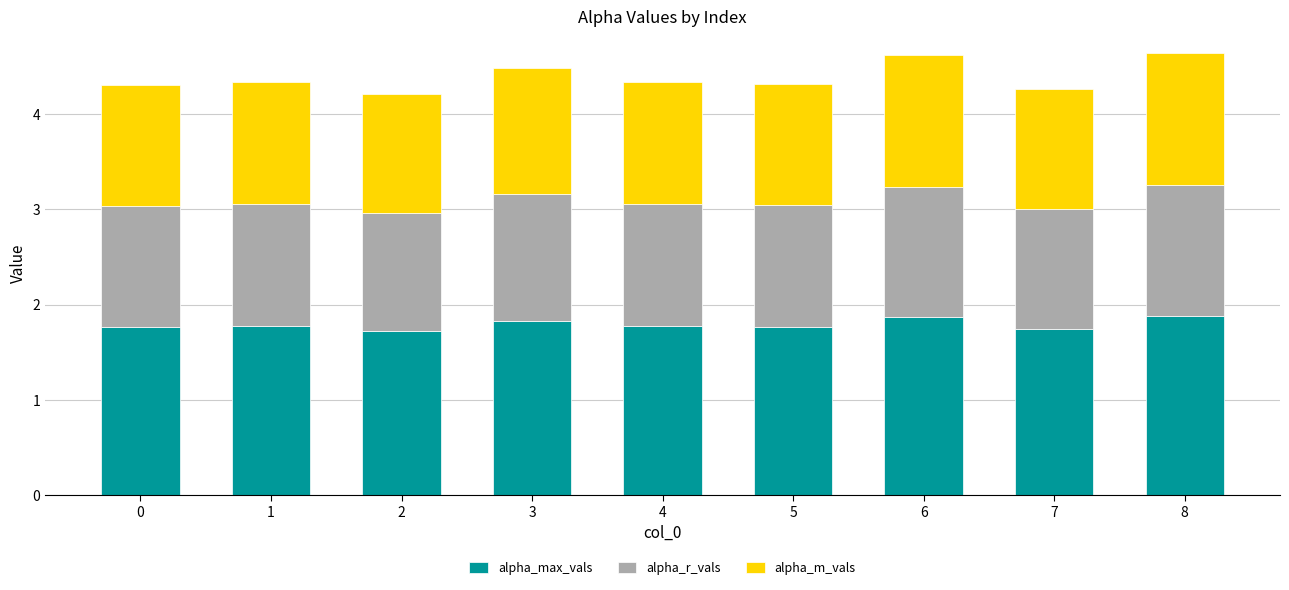

What is the total value across all series at 7?

4.3